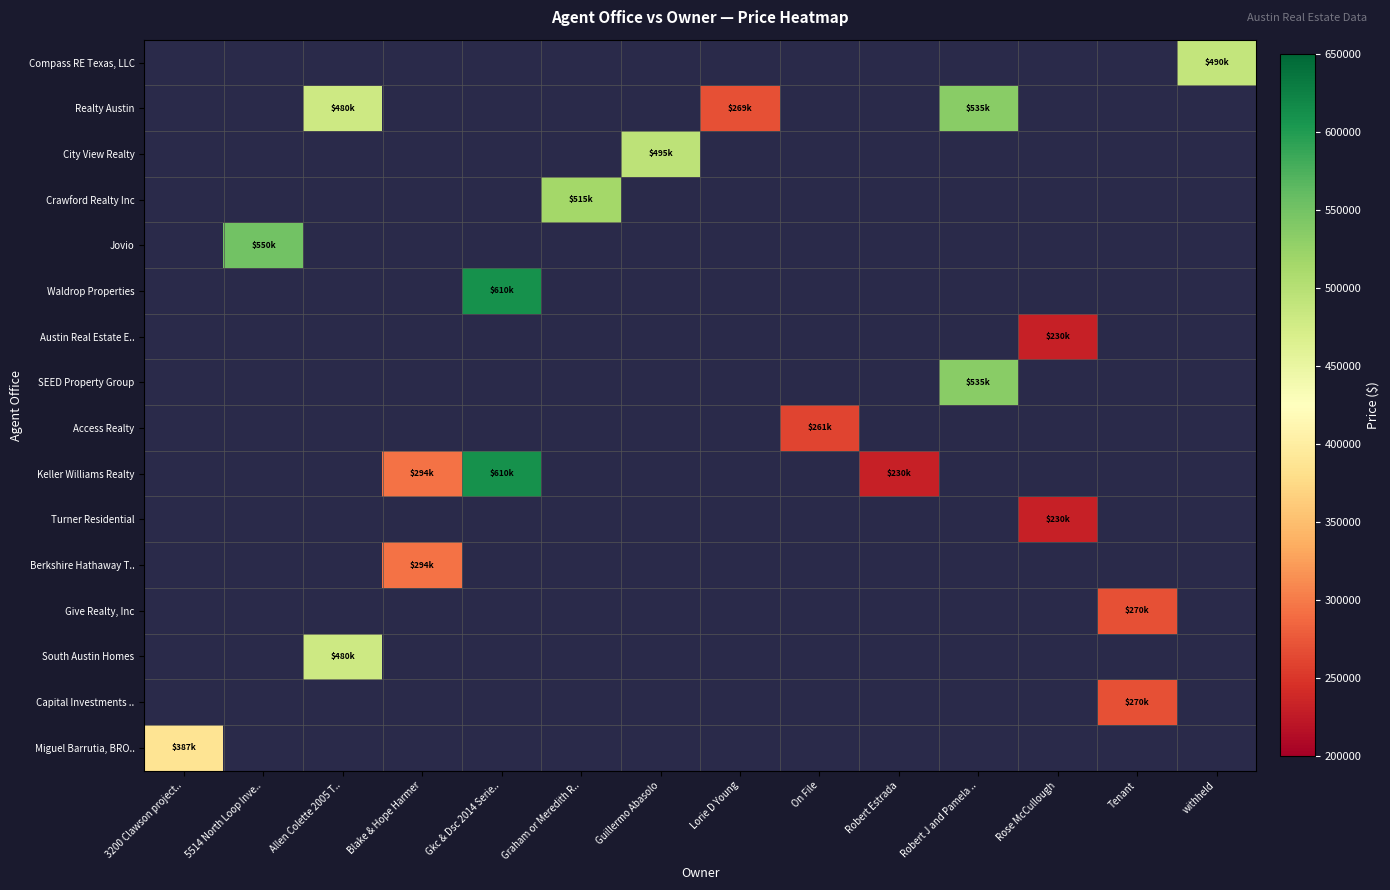

How many categories are shown in the chart?

14